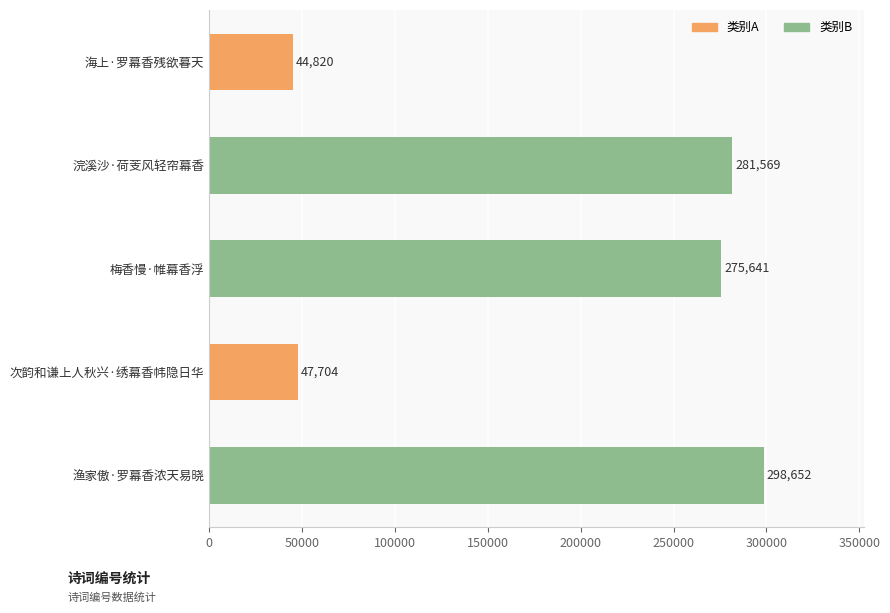

What is the average value?

189677